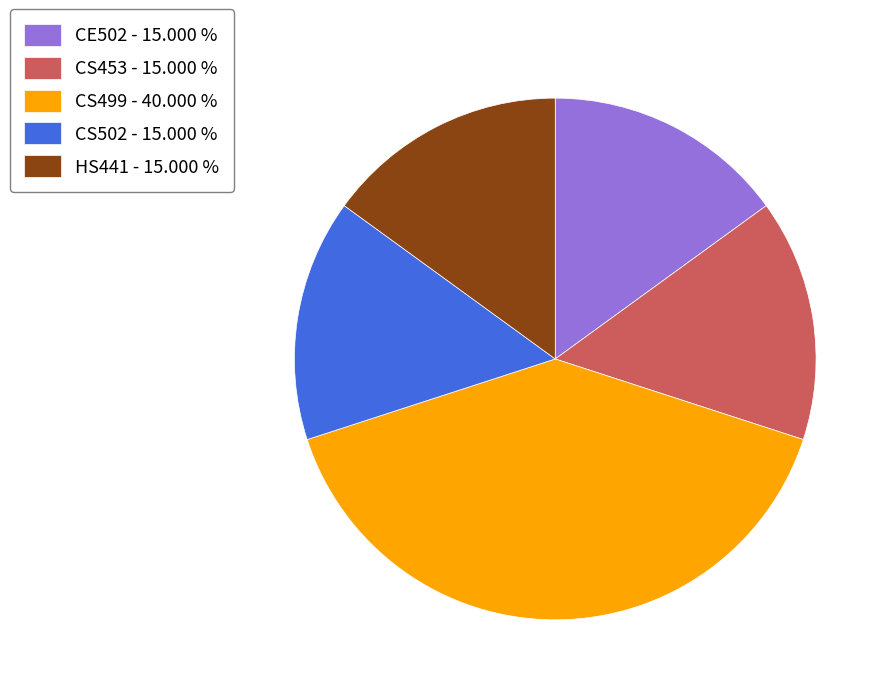

Is there a majority slice in this chart?

No